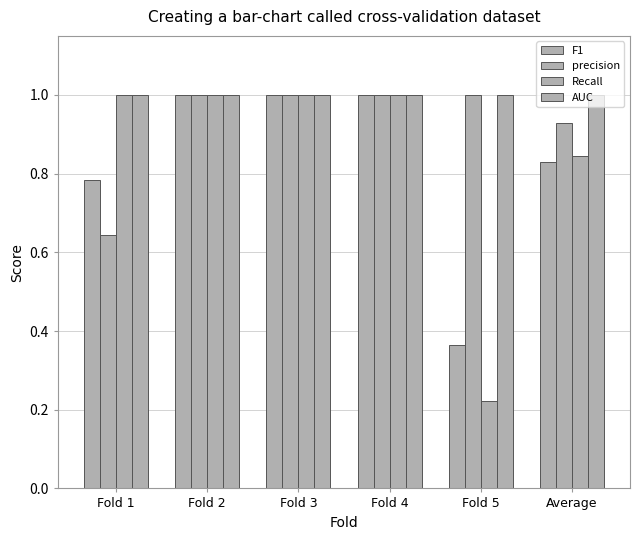

What is the average value of the F1 series?

0.8